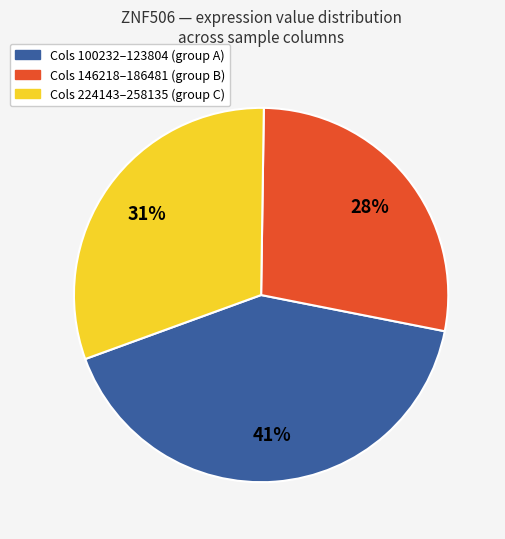

To the nearest percent, what is the difference between the largest and smallest slice percentages?

13%